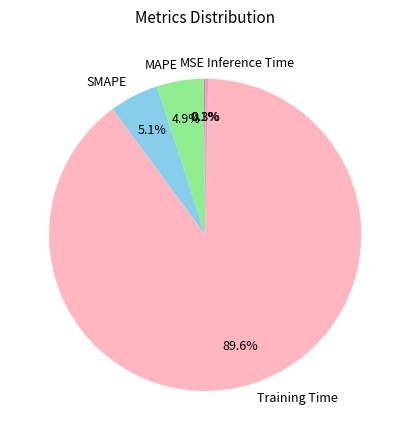

What is the largest slice in the pie chart?

Training Time